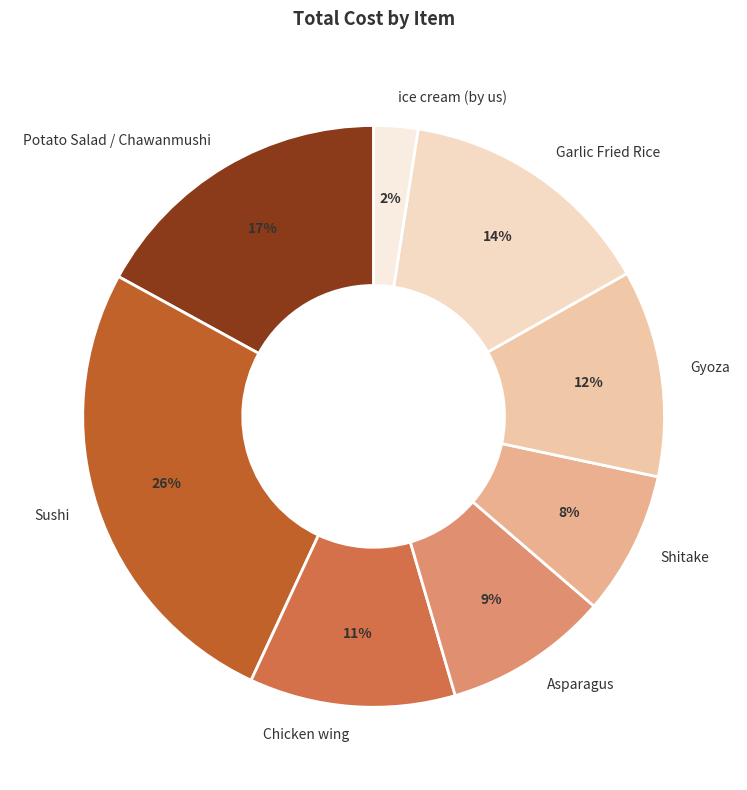

Count the number of slices in the pie.

8